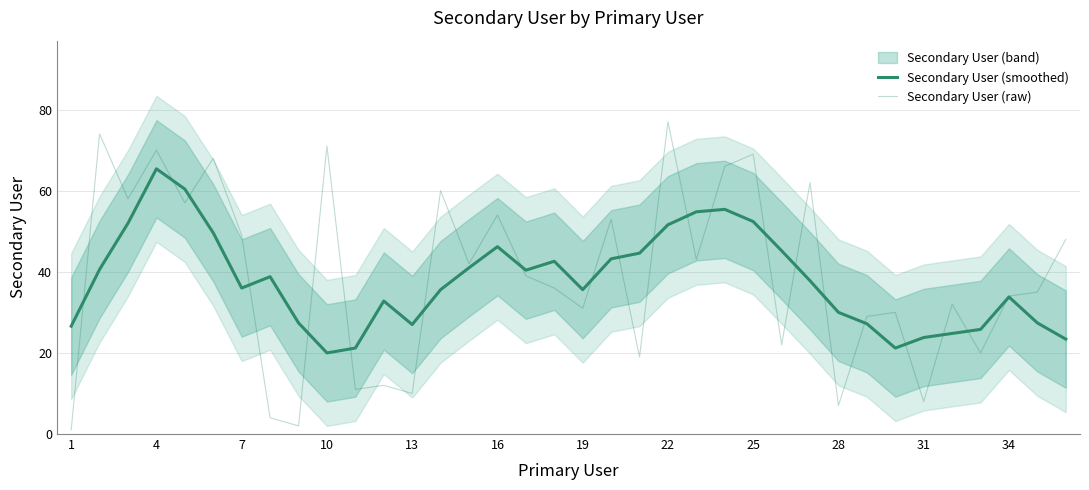

How many distinct data groups are displayed?

2